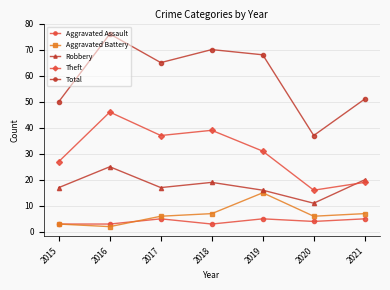

At which category does the chart reach its peak across all series?

2016